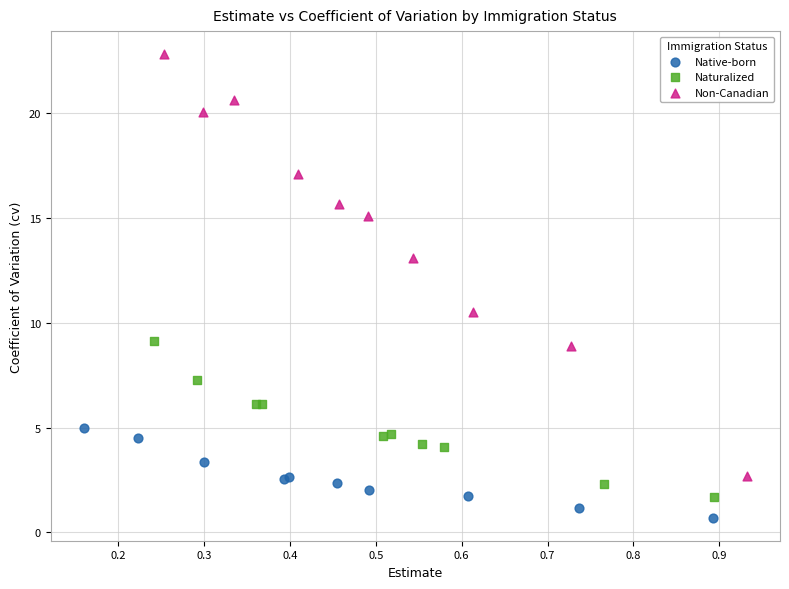

Which series contains the lowest Y value?

Native-born